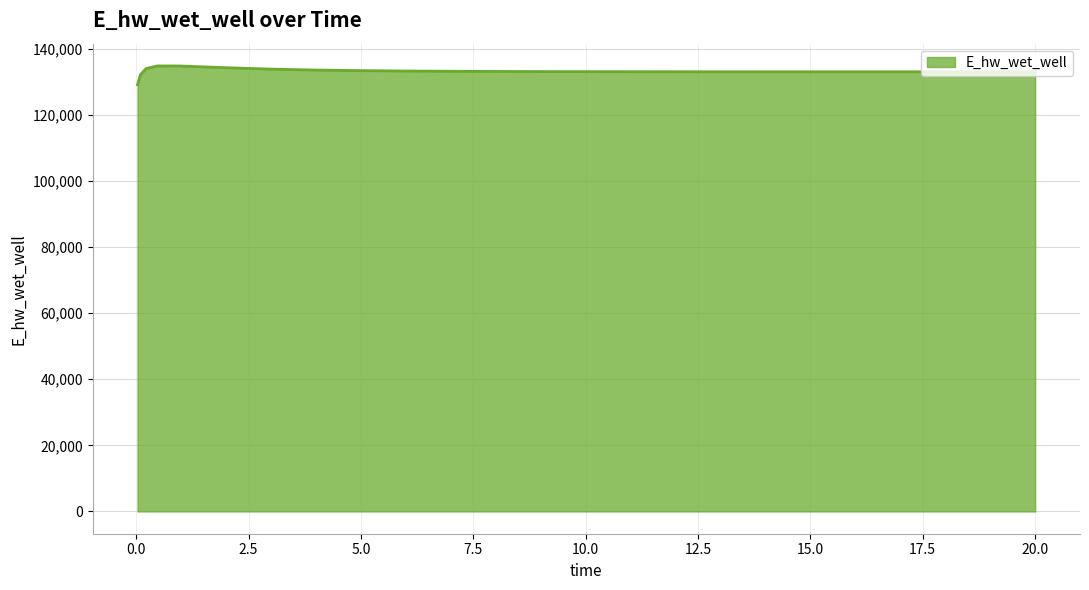

What is the maximum value shown in the chart?

134824.8